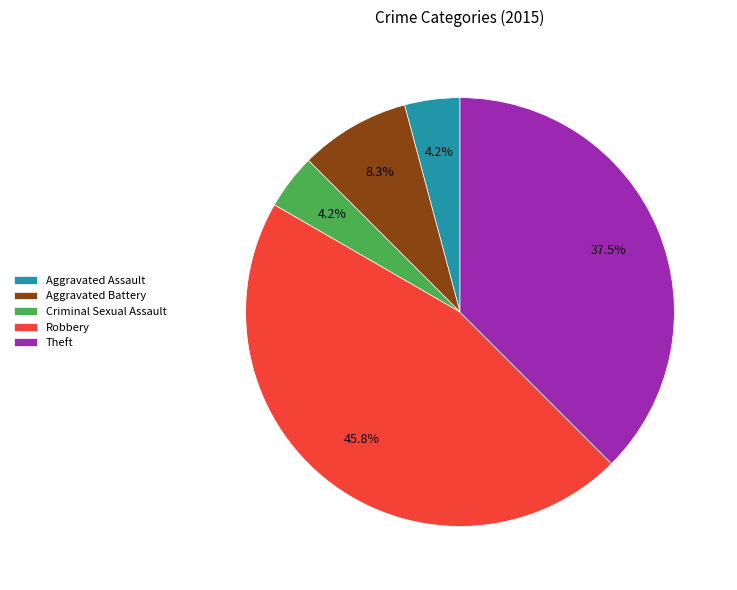

Between Aggravated Battery and Robbery, which is larger?

Robbery